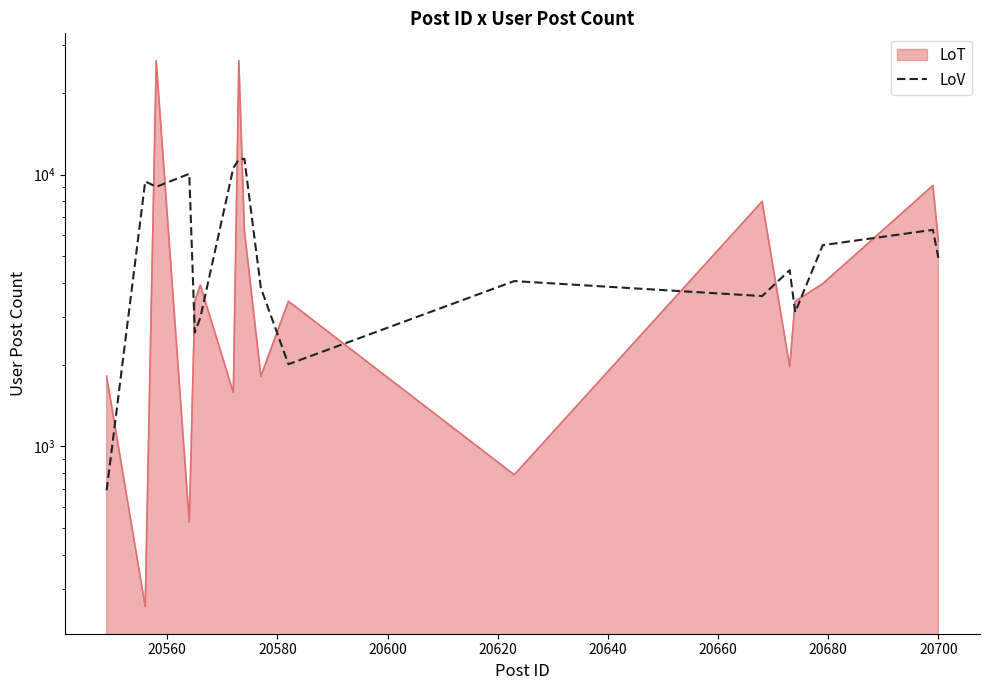

Is it true that the value at 20580 is 12761.7?

False